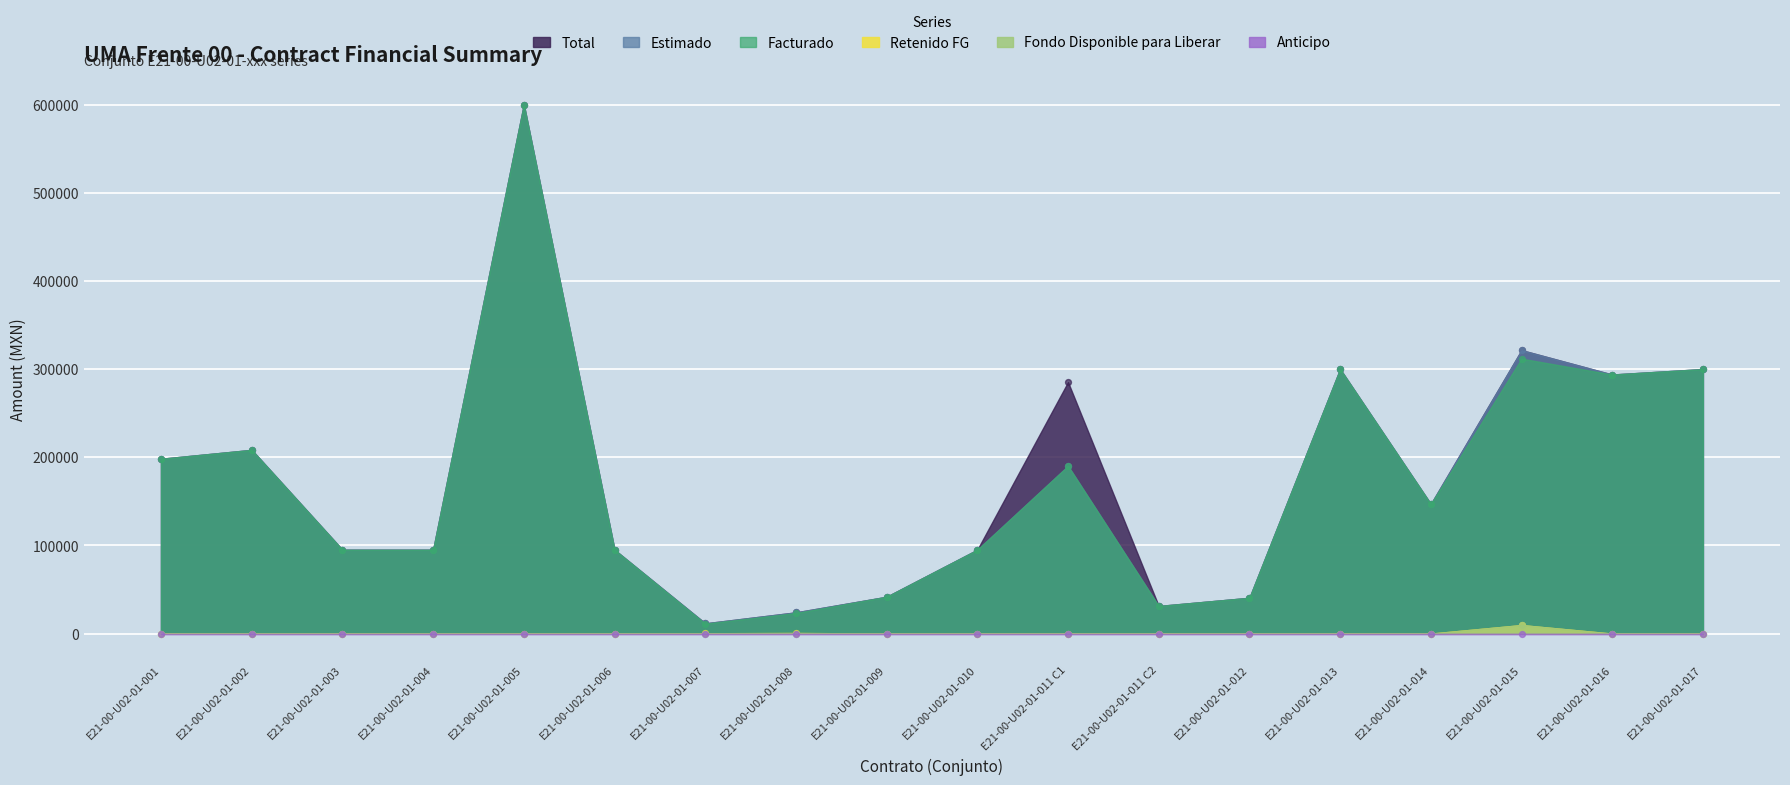

Which series contains the highest Y value?

Total